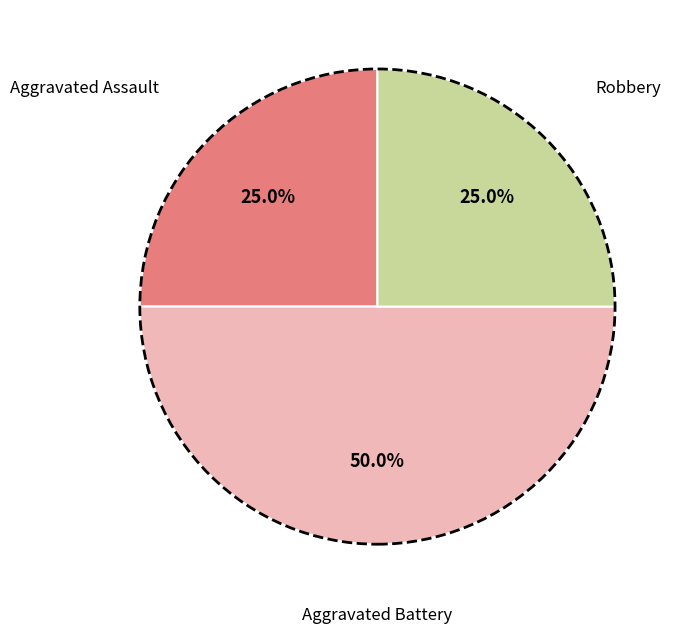

Count the number of slices in the pie.

3